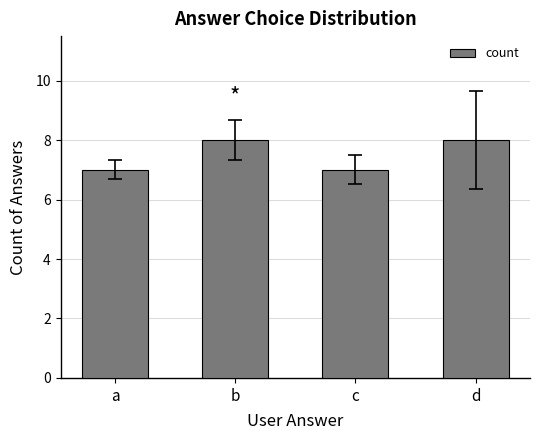

Which has a higher value, c or b?

b